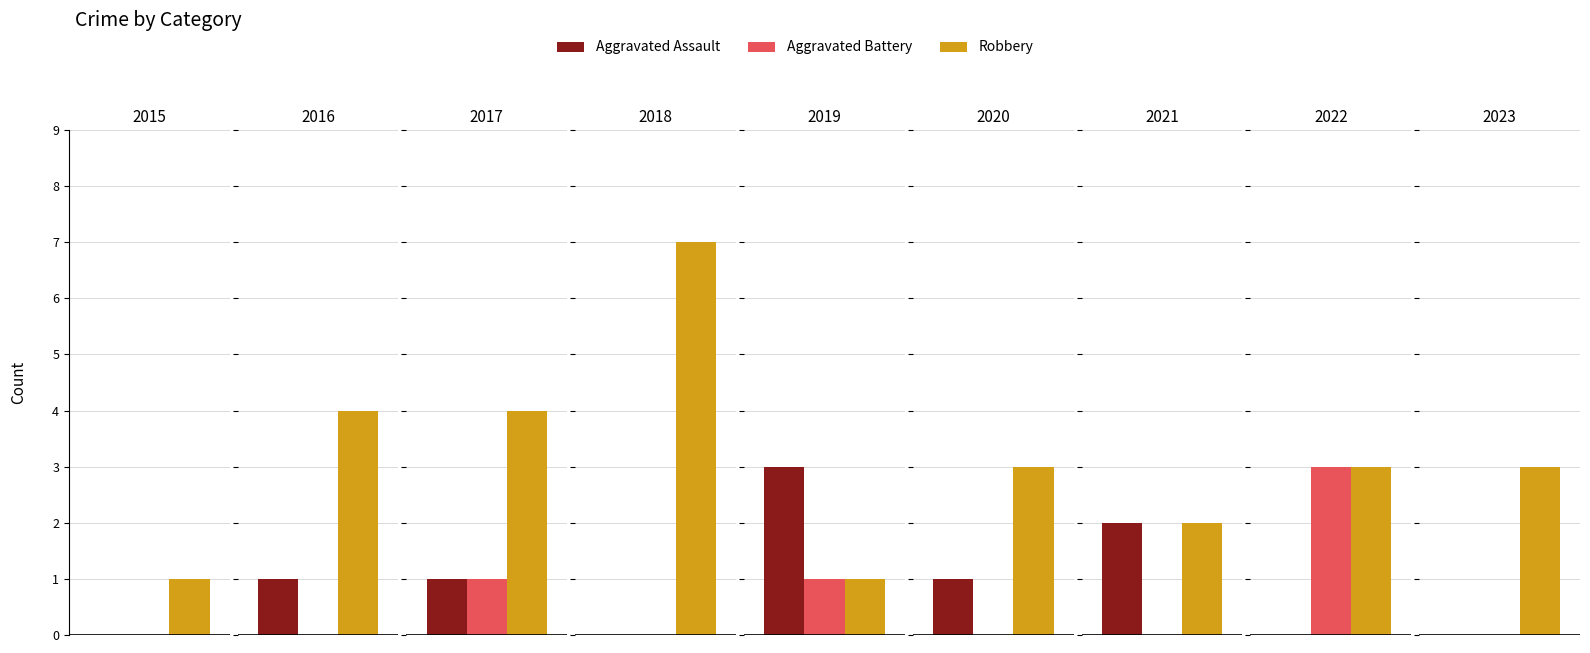

How many data points in Aggravated Battery are above 0?

3